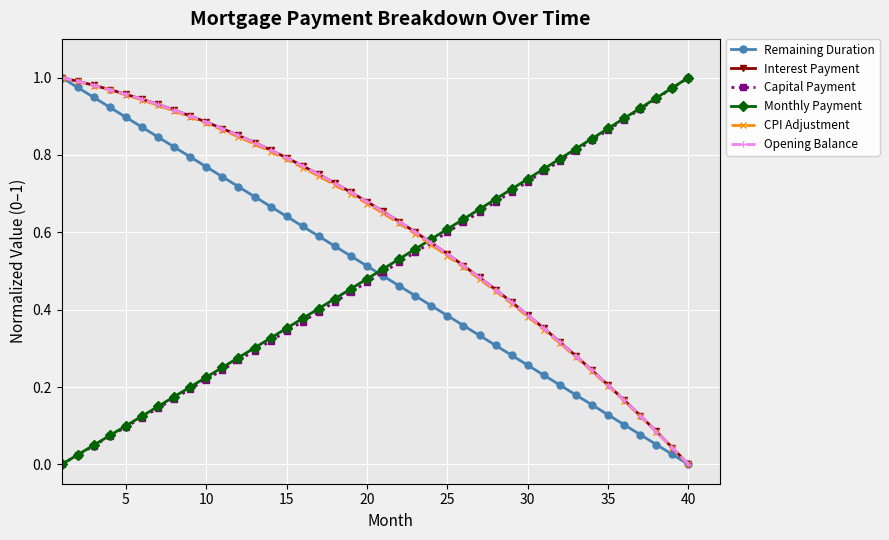

Reading left to right, extract all data points from this chart.

Remaining Duration: 1.0	1.0	0.9	0.9	0.9	0.9	0.8	0.8	0.8	0.8	0.7	0.7	0.7	0.7	0.6	0.6	0.6	0.6	0.5	0.5	0.5	0.5	0.4	0.4	0.4	0.4	0.3	0.3	0.3	0.3	0.2	0.2	0.2	0.2	0.1	0.1	0.1	0.1	0.0	0.0
Interest Payment: 1.0	1.0	1.0	1.0	1.0	0.9	0.9	0.9	0.9	0.9	0.9	0.9	0.8	0.8	0.8	0.8	0.7	0.7	0.7	0.7	0.7	0.6	0.6	0.6	0.5	0.5	0.5	0.5	0.4	0.4	0.4	0.3	0.3	0.2	0.2	0.2	0.1	0.1	0.0	0.0
Capital Payment: 0.0	0.0	0.0	0.1	0.1	0.1	0.1	0.2	0.2	0.2	0.2	0.3	0.3	0.3	0.3	0.4	0.4	0.4	0.4	0.5	0.5	0.5	0.5	0.6	0.6	0.6	0.7	0.7	0.7	0.7	0.8	0.8	0.8	0.8	0.9	0.9	0.9	0.9	1.0	1.0
Monthly Payment: 0.0	0.0	0.0	0.1	0.1	0.1	0.1	0.2	0.2	0.2	0.3	0.3	0.3	0.3	0.4	0.4	0.4	0.4	0.5	0.5	0.5	0.5	0.6	0.6	0.6	0.6	0.7	0.7	0.7	0.7	0.8	0.8	0.8	0.8	0.9	0.9	0.9	0.9	1.0	1.0
CPI Adjustment: 1.0	1.0	1.0	1.0	1.0	0.9	0.9	0.9	0.9	0.9	0.9	0.8	0.8	0.8	0.8	0.8	0.7	0.7	0.7	0.7	0.6	0.6	0.6	0.6	0.5	0.5	0.5	0.4	0.4	0.4	0.3	0.3	0.3	0.2	0.2	0.2	0.1	0.1	0.0	0.0
Opening Balance: 1.0	1.0	1.0	1.0	1.0	0.9	0.9	0.9	0.9	0.9	0.9	0.9	0.8	0.8	0.8	0.8	0.7	0.7	0.7	0.7	0.7	0.6	0.6	0.6	0.5	0.5	0.5	0.5	0.4	0.4	0.4	0.3	0.3	0.2	0.2	0.2	0.1	0.1	0.0	0.0